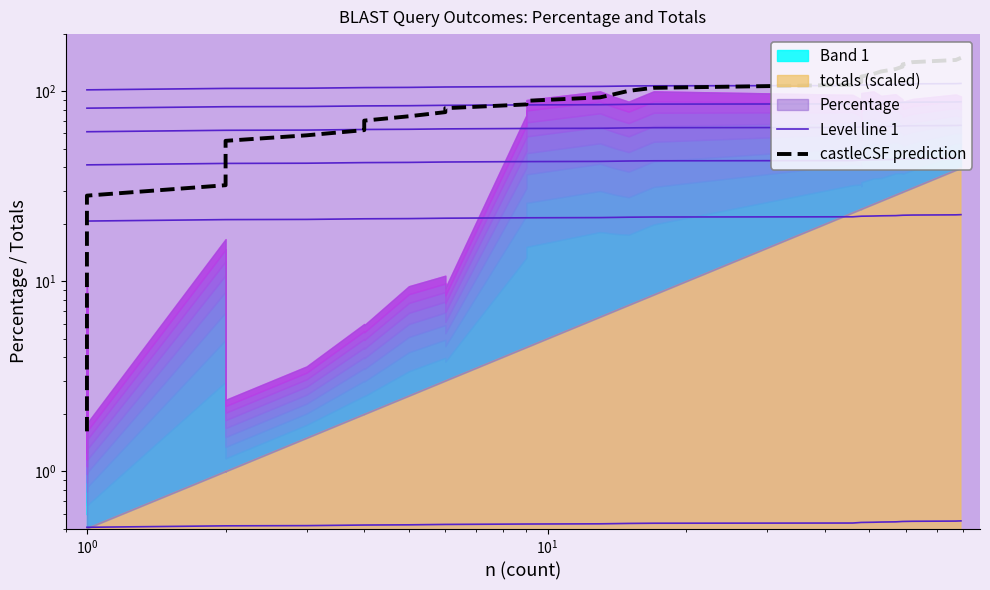

Which series has the widest spread of values?

castleCSF prediction